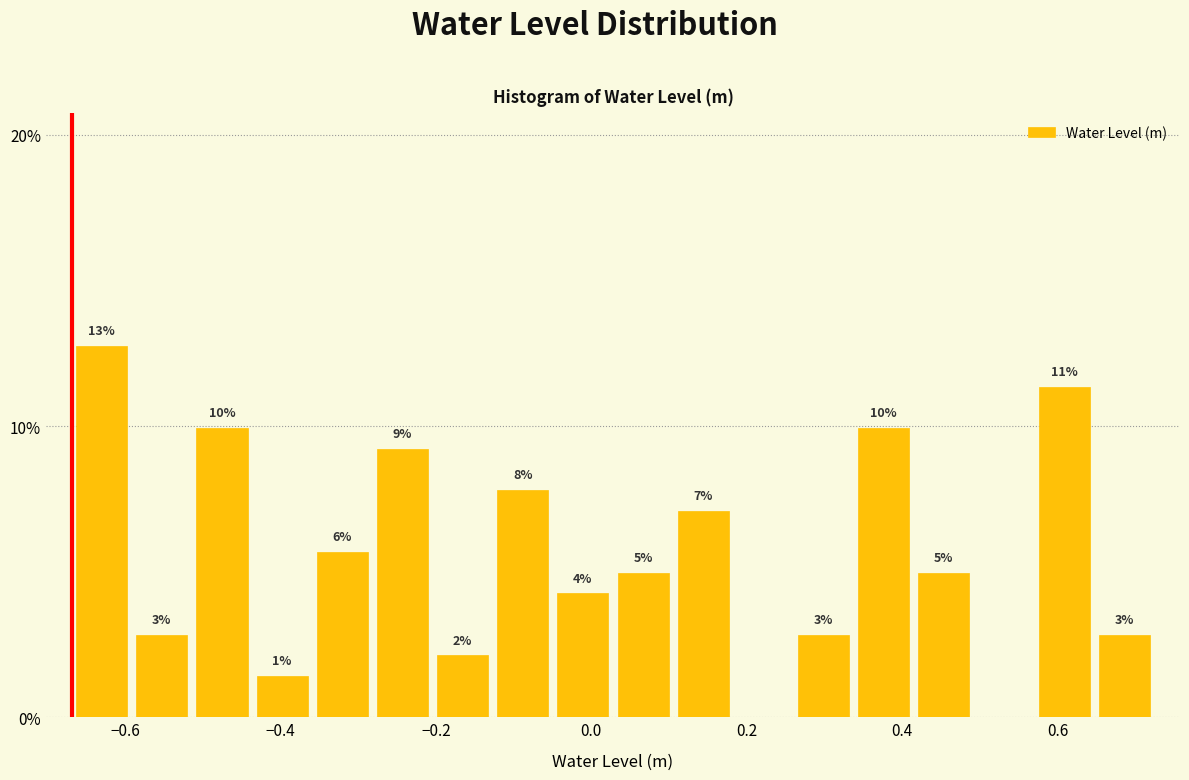

Read against the x-axis, roughly where is the centre of the tallest bar?

-0.64